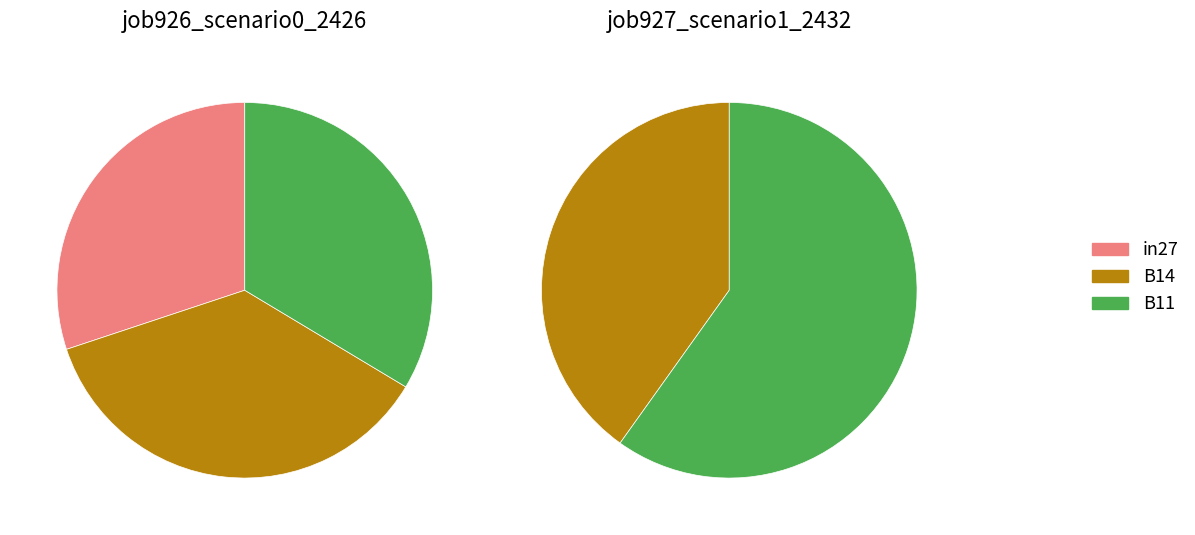

To the nearest percent, what is the combined percentage of in27 and B14?

40%